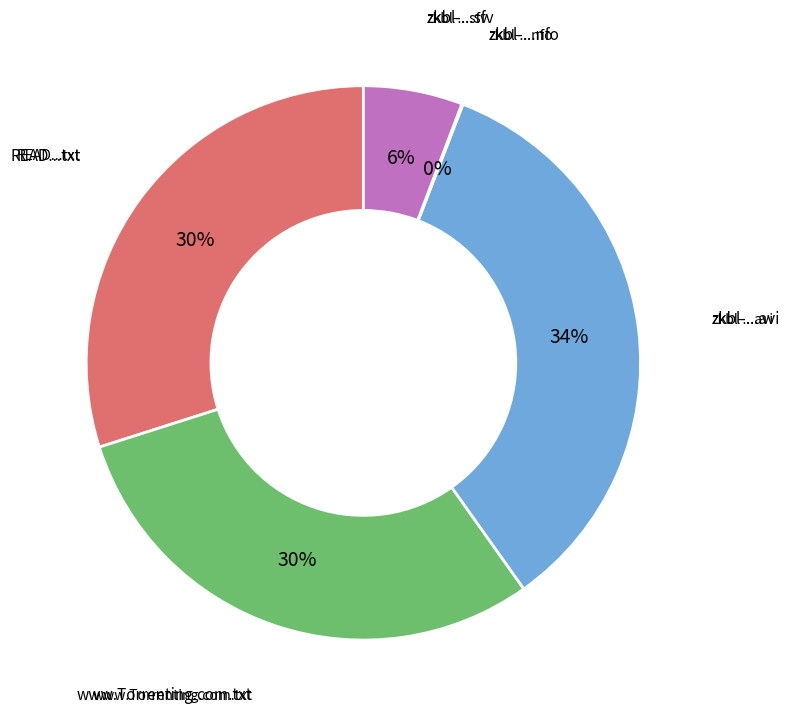

Do zkbl-...avi and READ...txt together represent more than half of the pie?

Yes